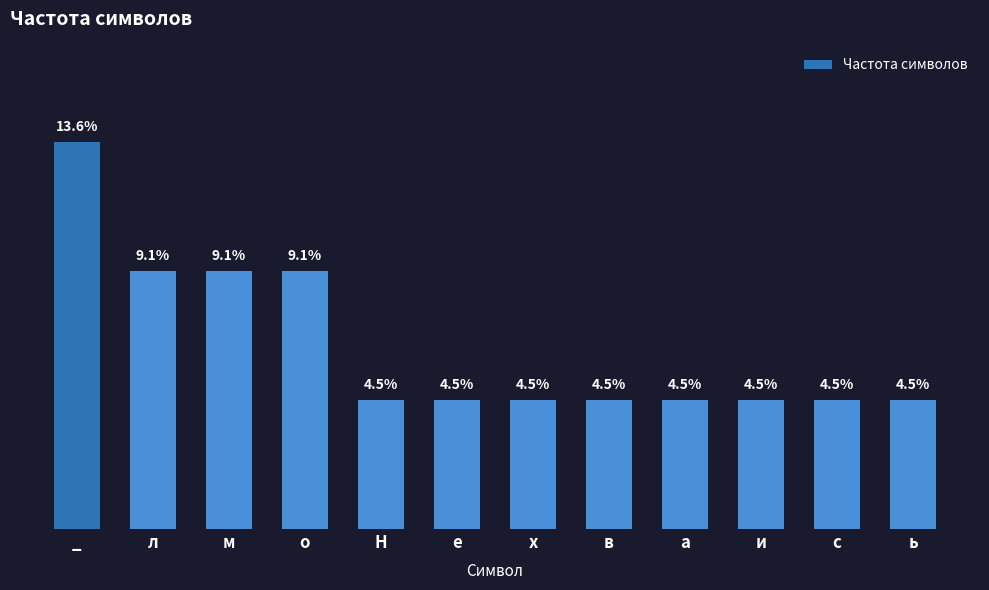

Which has a higher value, в or _?

_